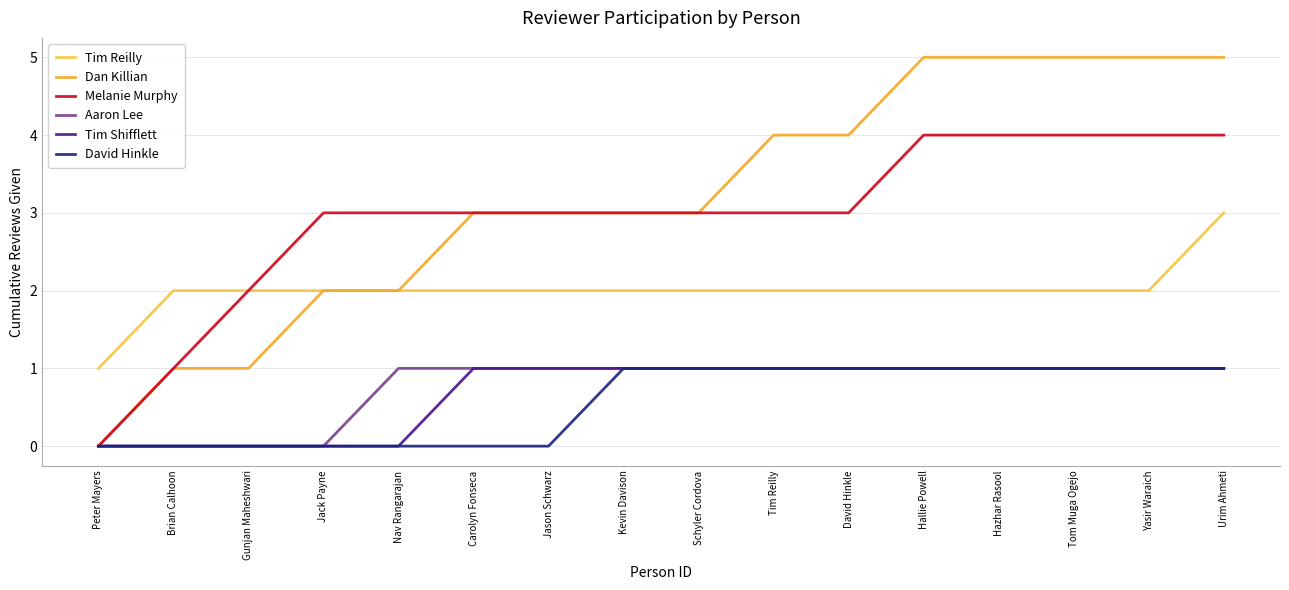

Which series has the widest spread of values?

Dan Killian